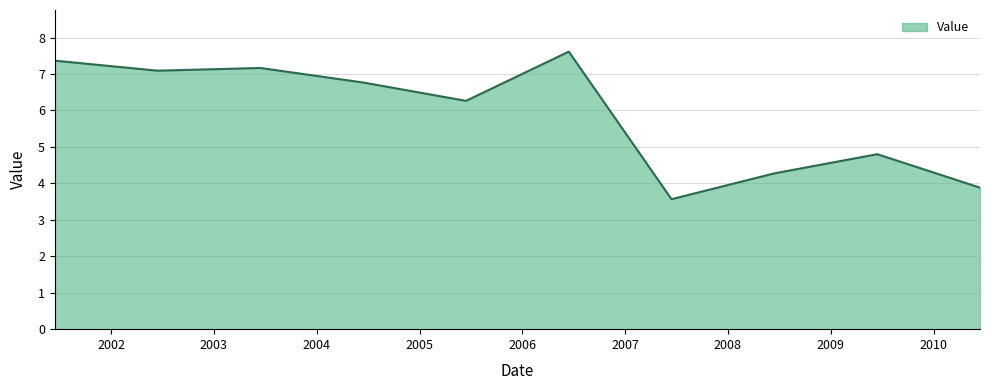

What is the difference between the maximum and minimum values?

4.0